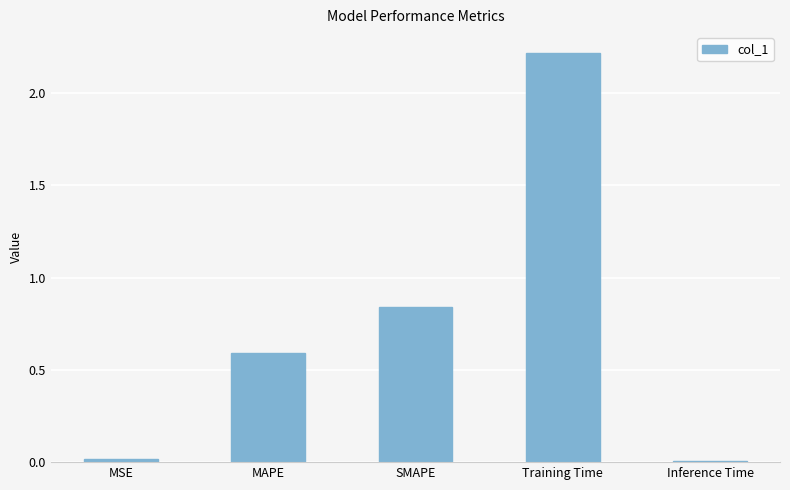

What is the label of the 4th bar from the left?

Training Time